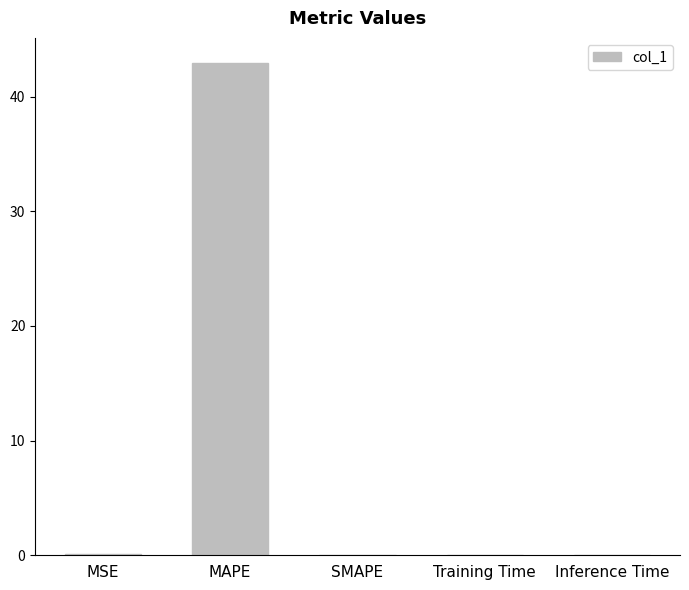

True or false: the data shows 13.1 at MAPE.

False